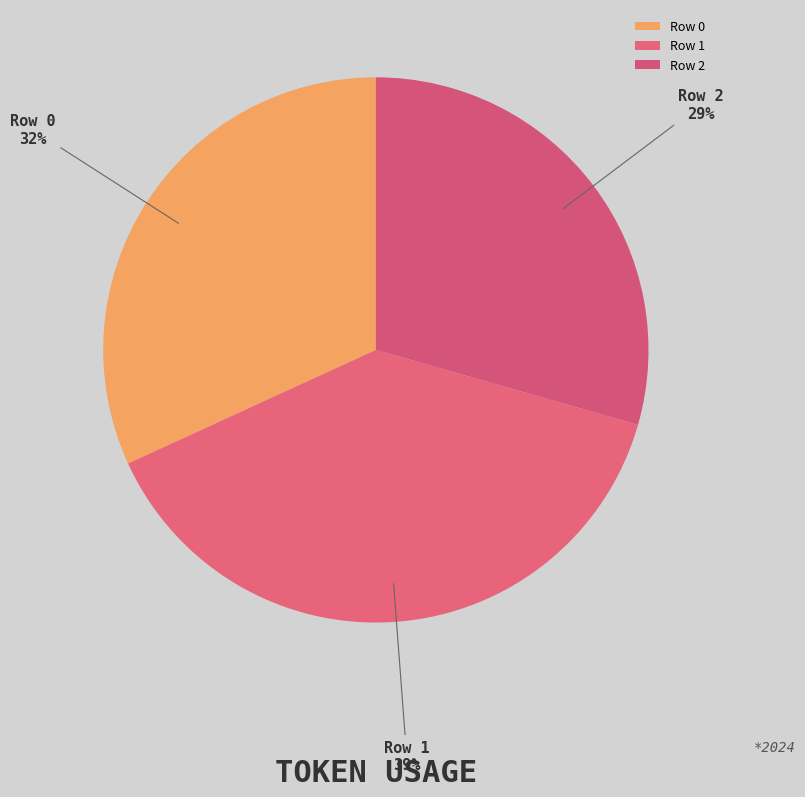

To the nearest percent, what portion does Row 0 represent?

32%